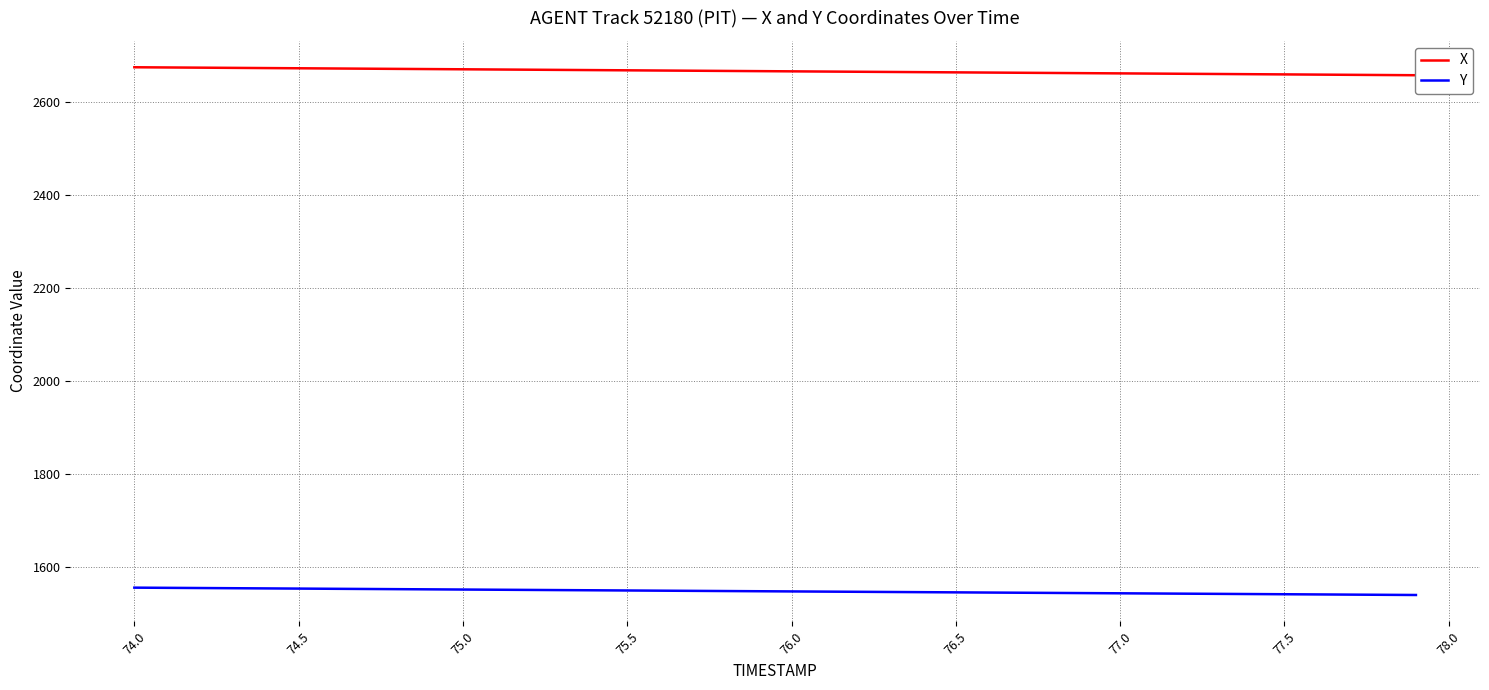

What are all the series names shown in the legend?

X, Y